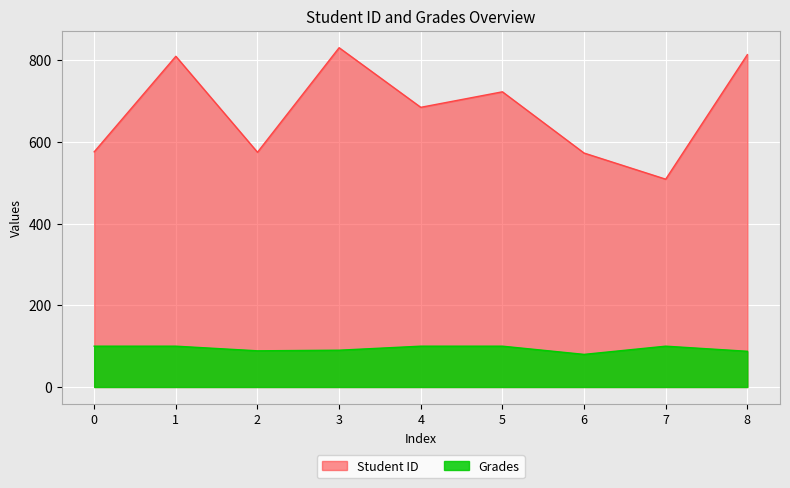

What are all the series names shown in the legend?

Student ID, Grades